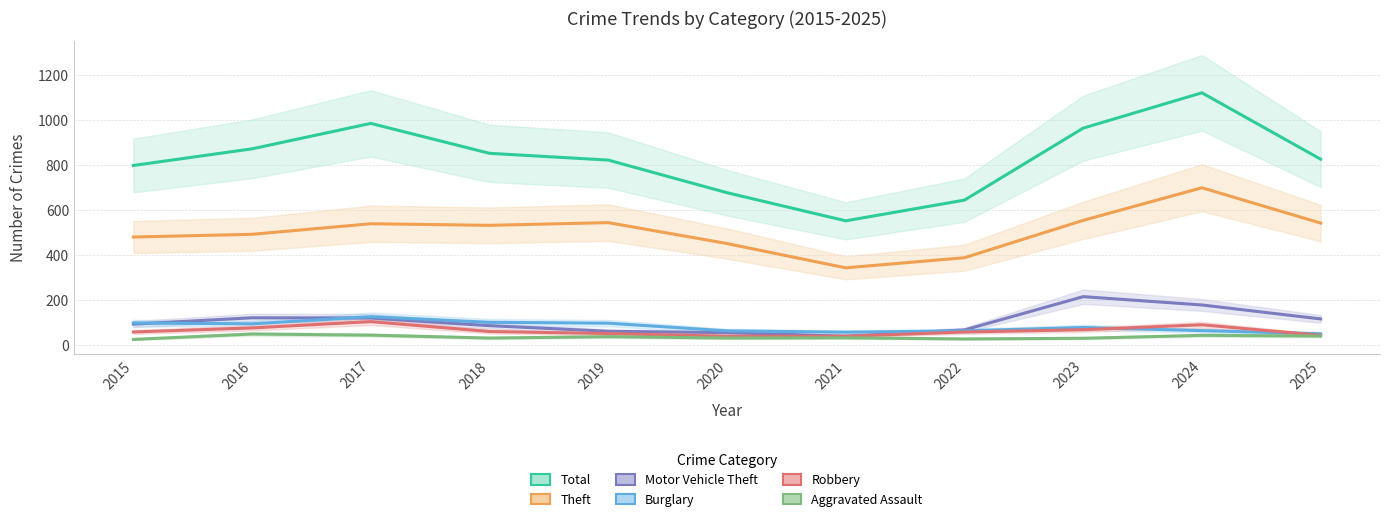

Between 2025 and 2022, which is larger?

2025